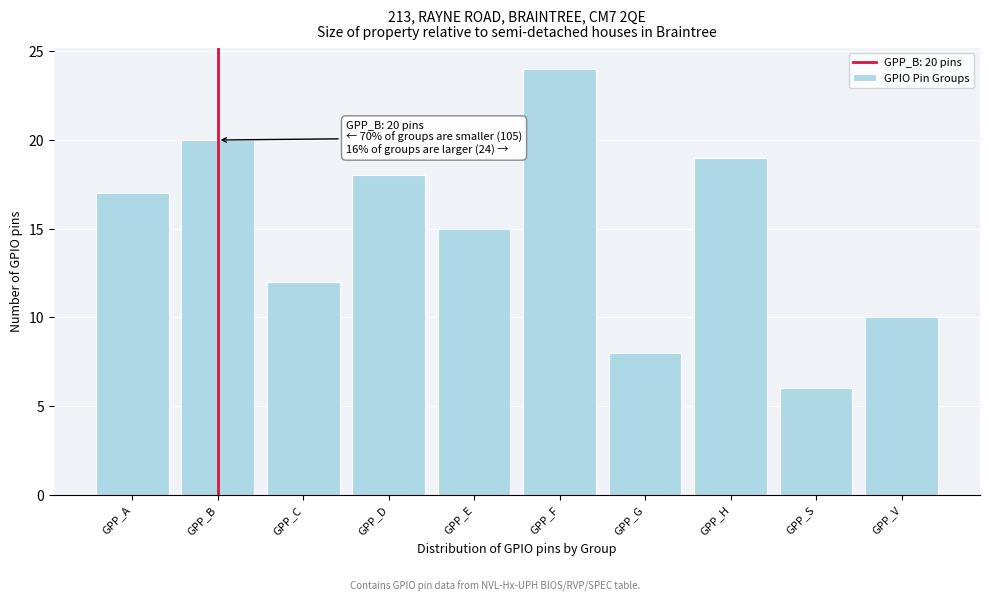

Reading left to right, list all the values displayed in this chart.

GPP_A=17	GPP_B=20	GPP_C=12	GPP_D=18	GPP_E=15	GPP_F=24	GPP_G=8	GPP_H=19	GPP_S=6	GPP_V=10